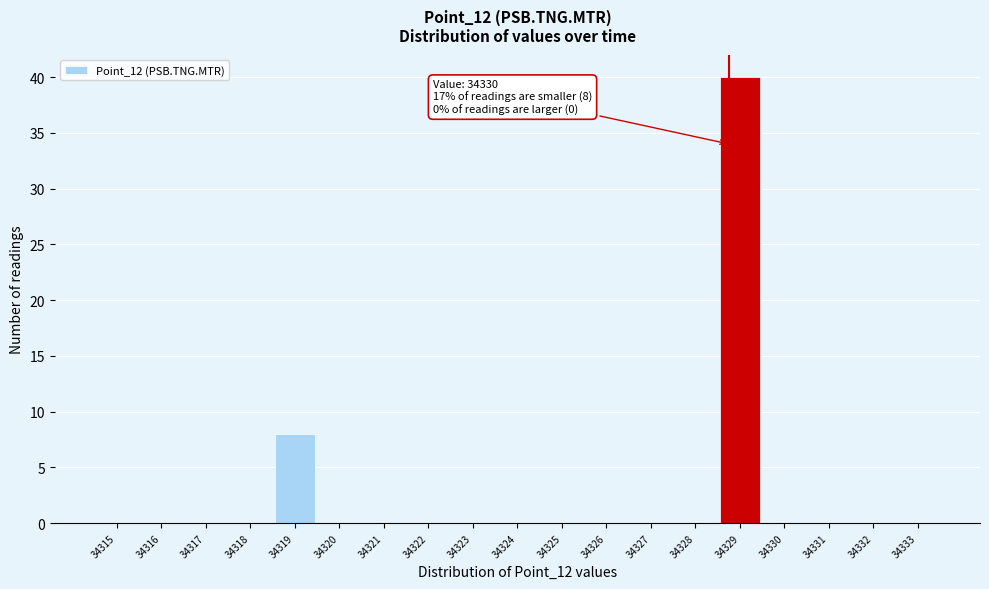

Reading left to right, what are all the values shown in this chart?

34315=0	34316=0	34317=0	34318=0	34319=8	34320=0	34321=0	34322=0	34323=0	34324=0	34325=0	34326=0	34327=0	34328=0	34329=40	34330=0	34331=0	34332=0	34333=0